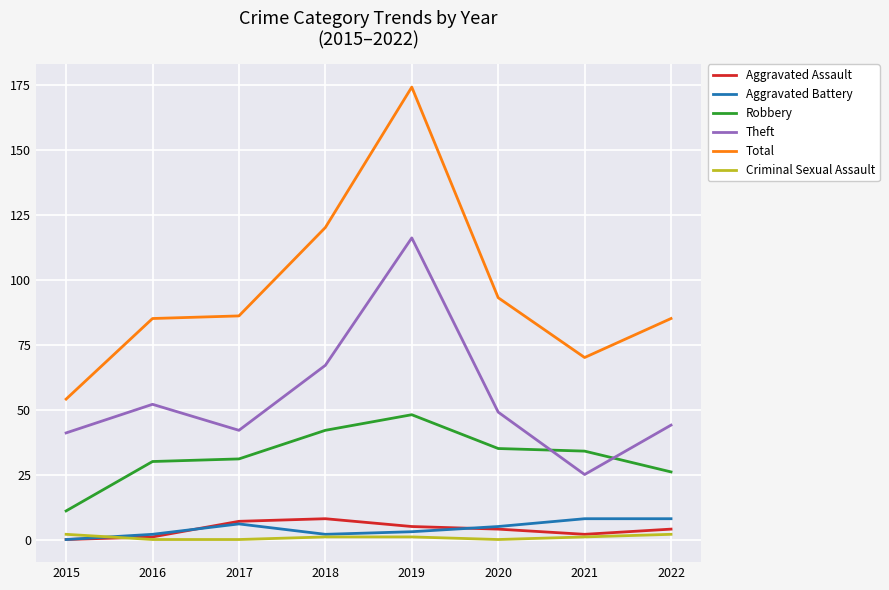

How many Aggravated Battery values are between 2 and 8?

7